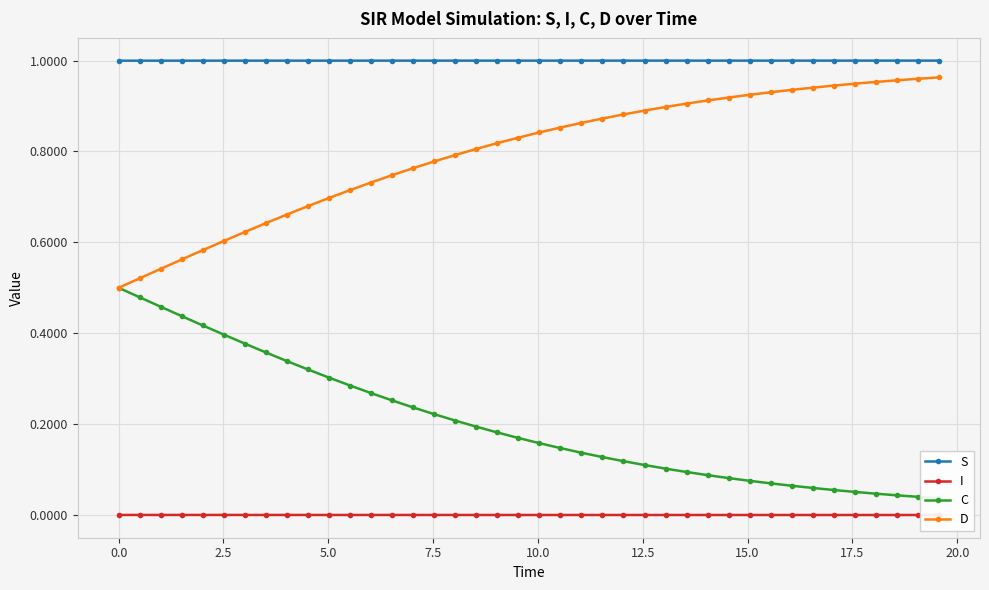

At how many categories does at least one series exceed 0?

40